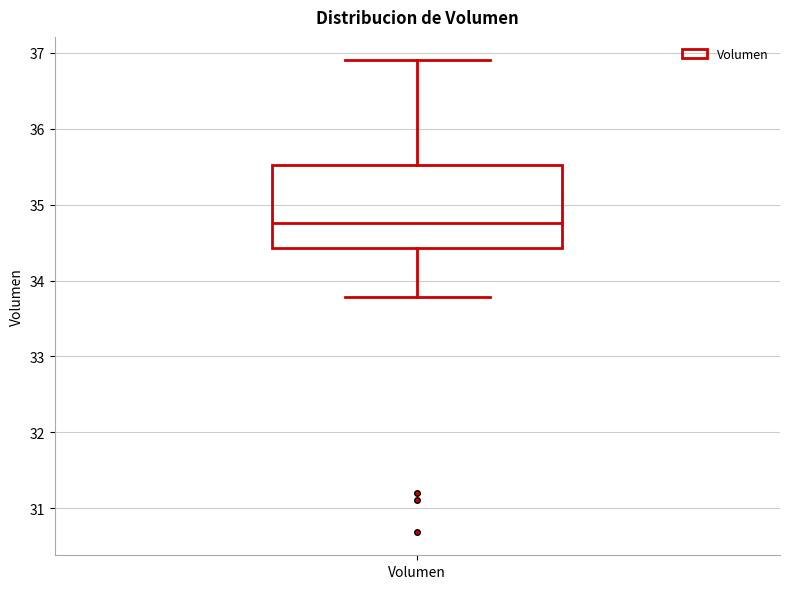

Read this box plot against the y-axis: the position of the median line, the range covered by the box, and the ends of both whiskers. The values are not printed on the chart, so give them approximately, as read against the axis.

median 34.8, box 34.4 to 35.5, whiskers 33.8 to 36.9